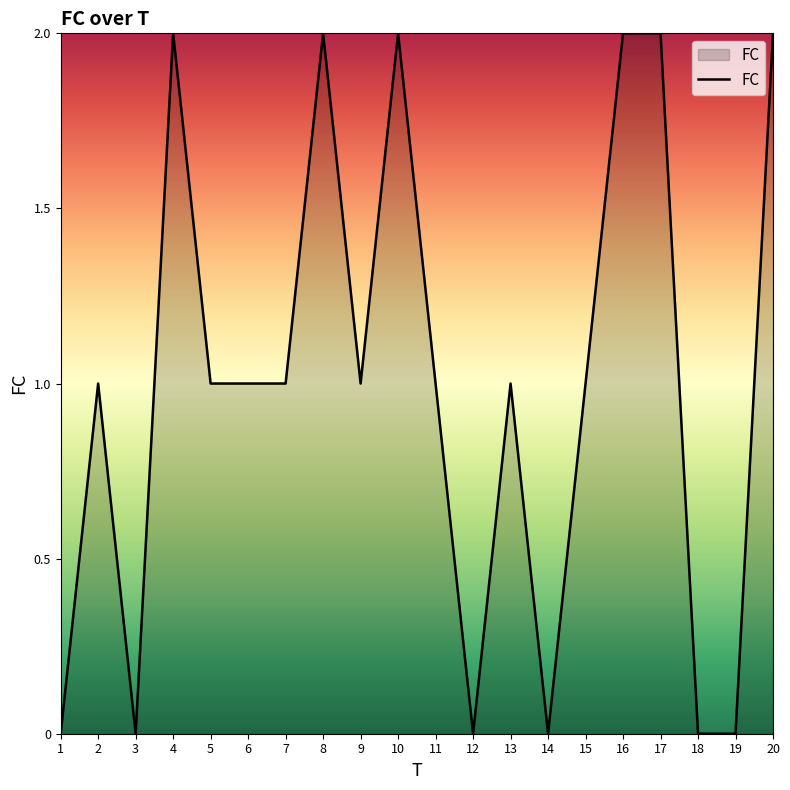

The value at 18 is 0. True or false?

True